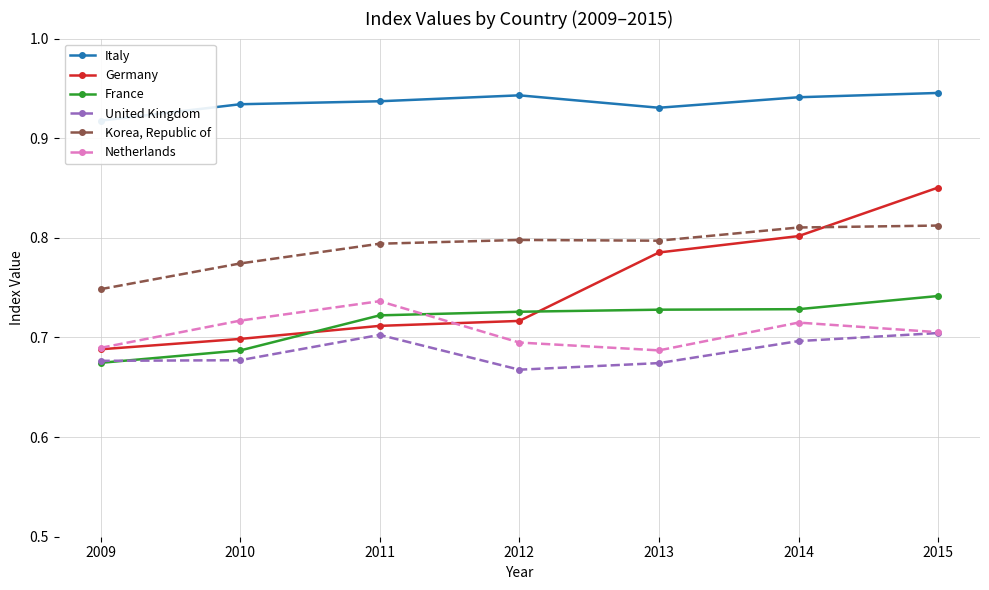

What is the sum of the Italy values at 2013 and 2014?

1.9